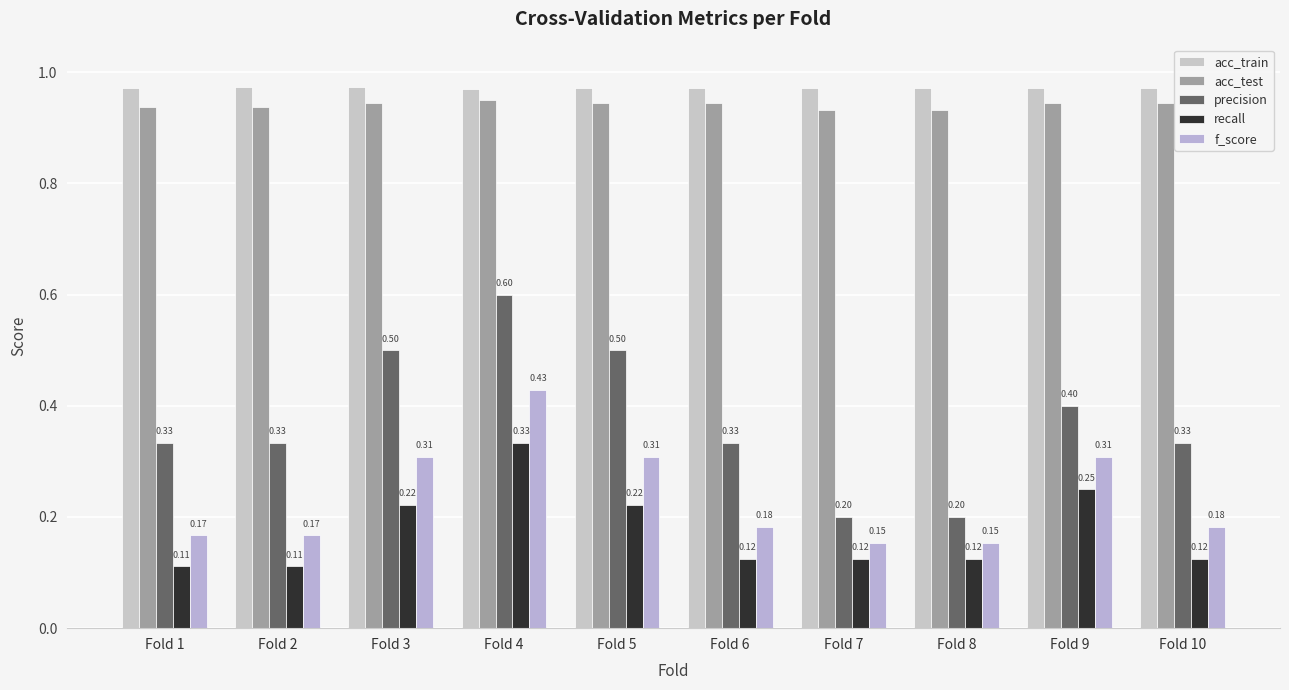

How many series are shown in this chart?

5